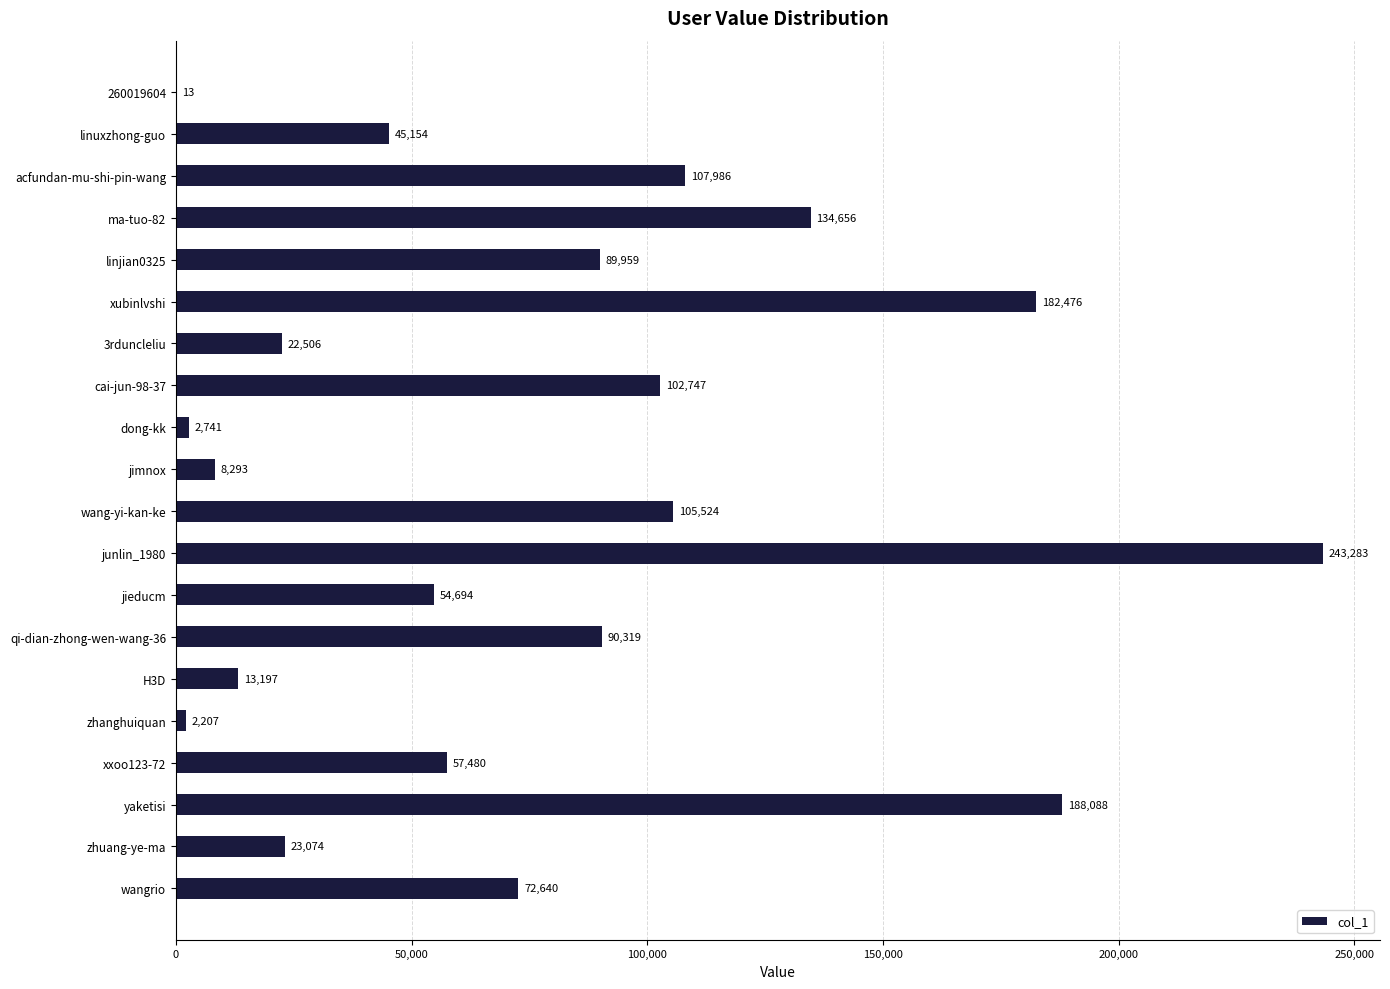

What is the approximate value at wangrio, to the nearest 10?

72640